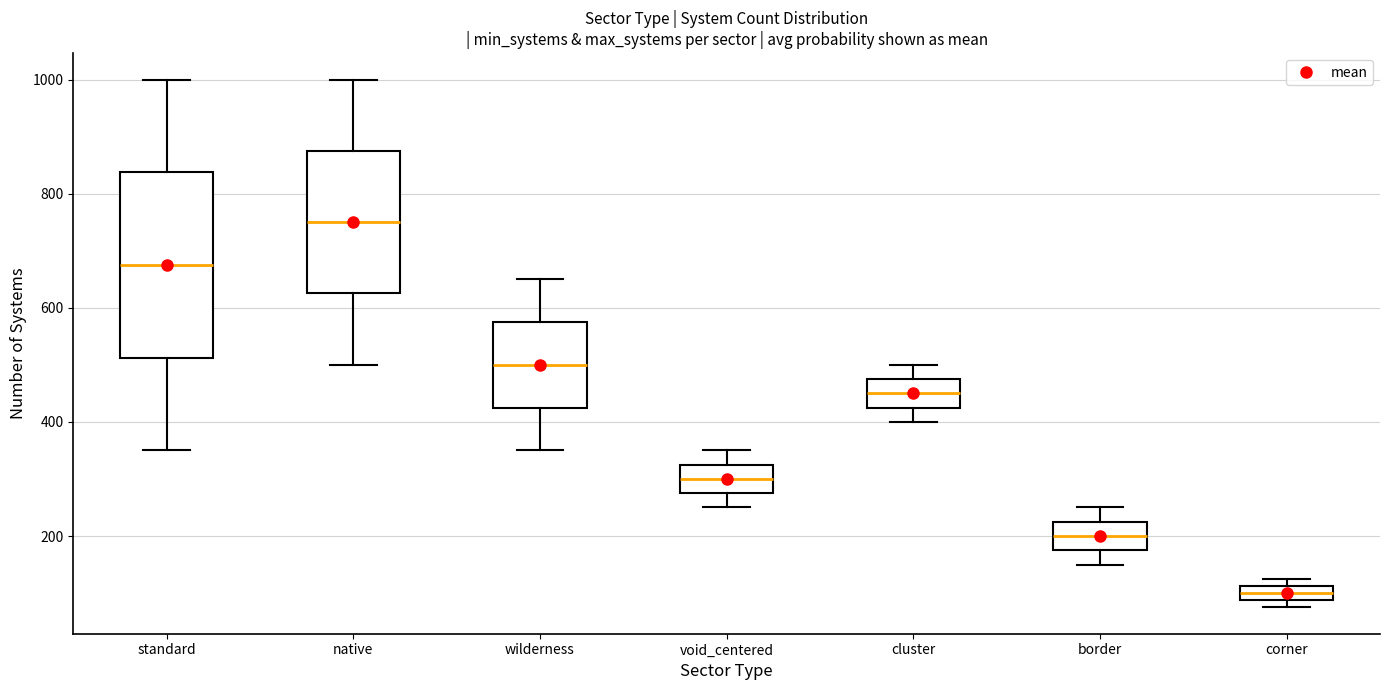

Where is the lower edge of the box for wilderness on the y-axis? The values are not printed on the chart, so give them approximately, as read against the axis.

420